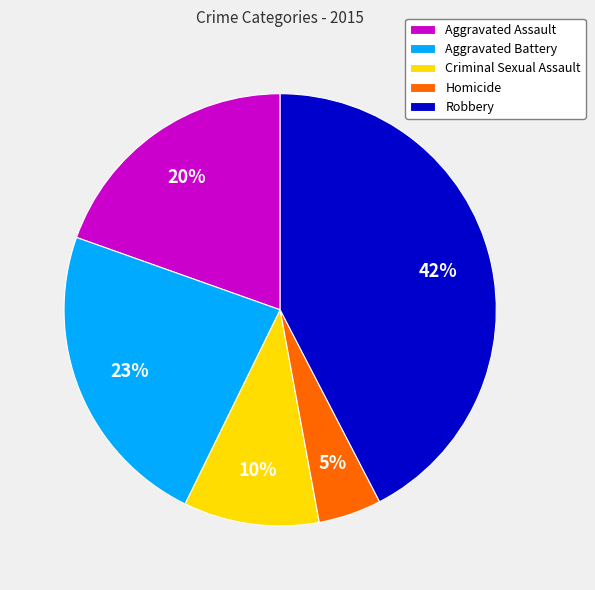

True or false: Aggravated Assault accounts for 32% of the total.

False